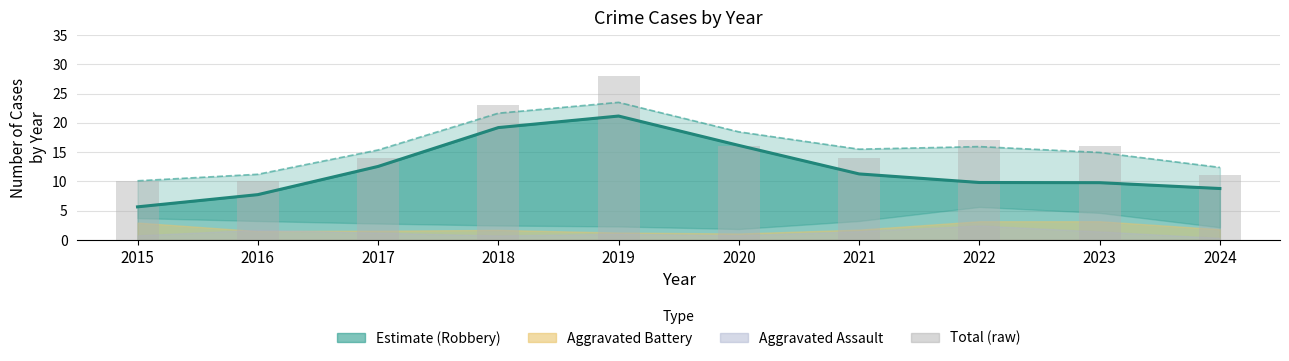

At which label does the data first exceed 16?

2018